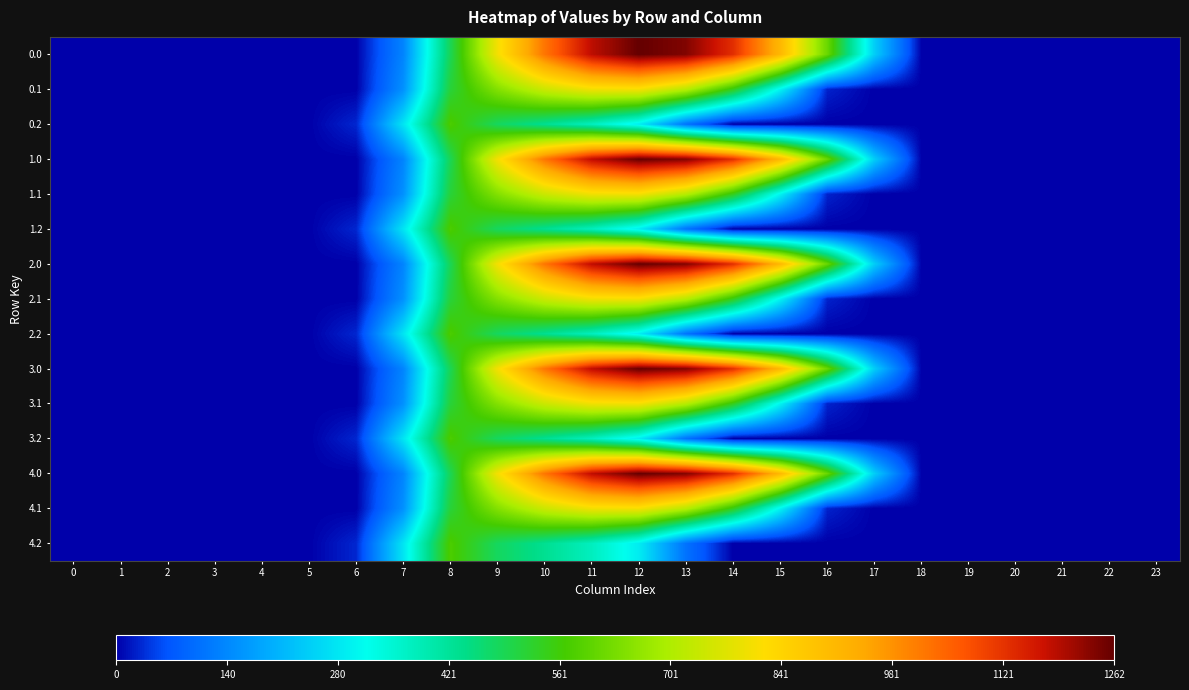

At which category is the sum across all series the highest?

11